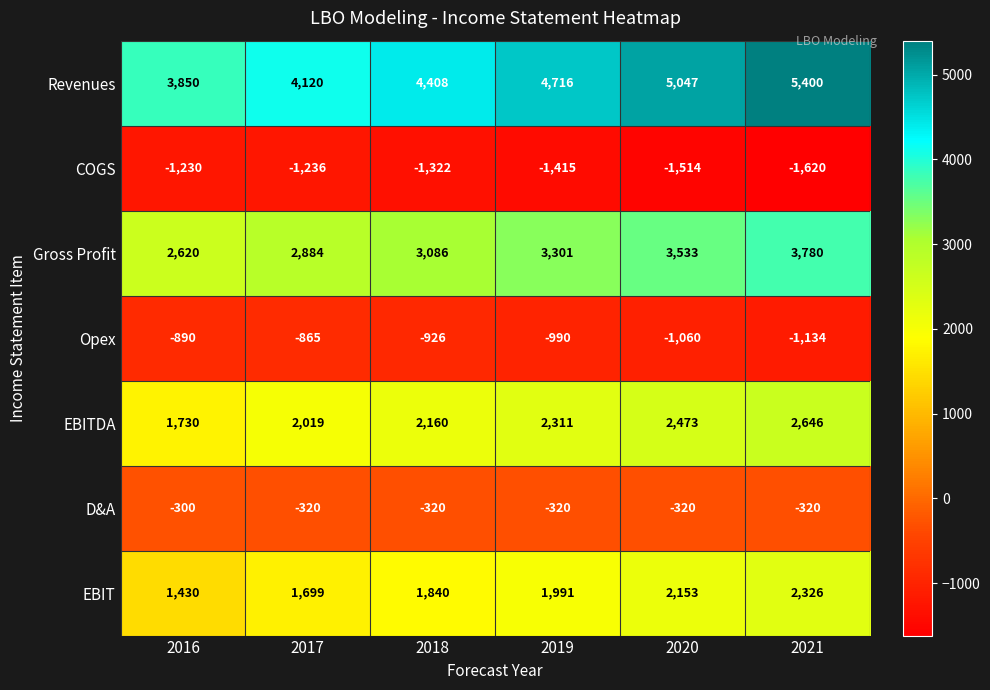

The Revenues series shows 4716 at 2019. True or false?

True